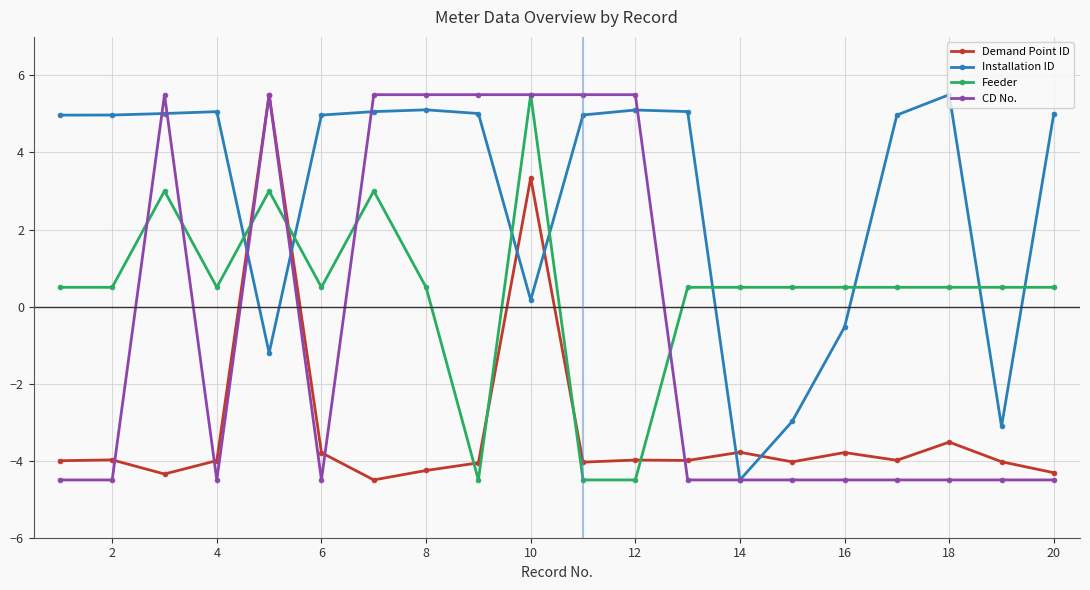

True or false: Installation ID has more than 0 interior local peaks.

True